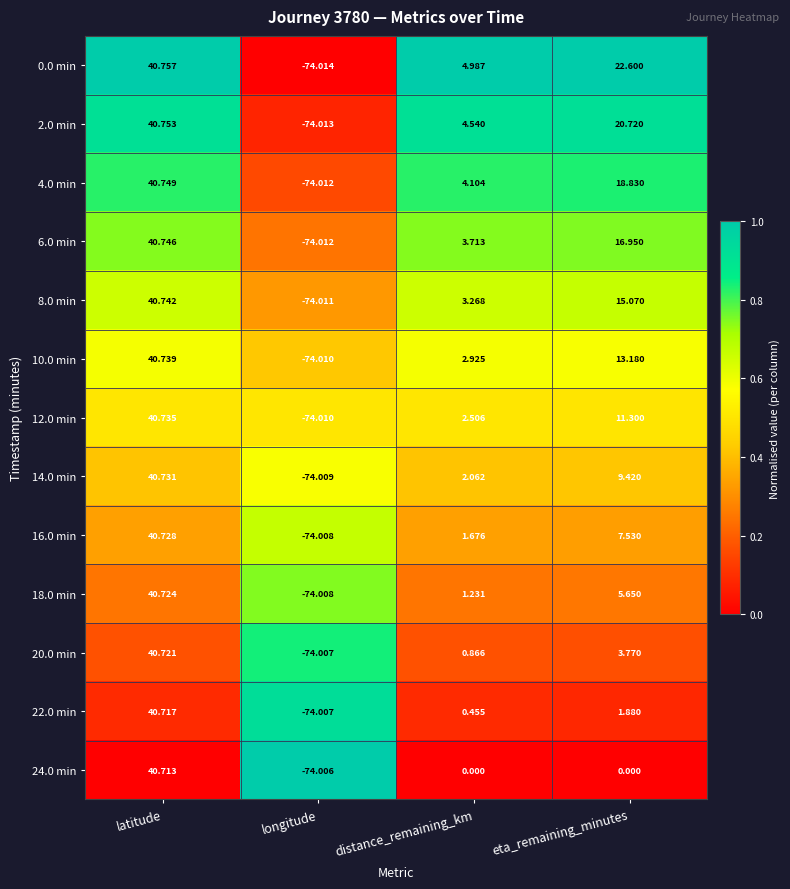

What is the difference between the highest and lowest values at eta_remaining_minutes?

22.6